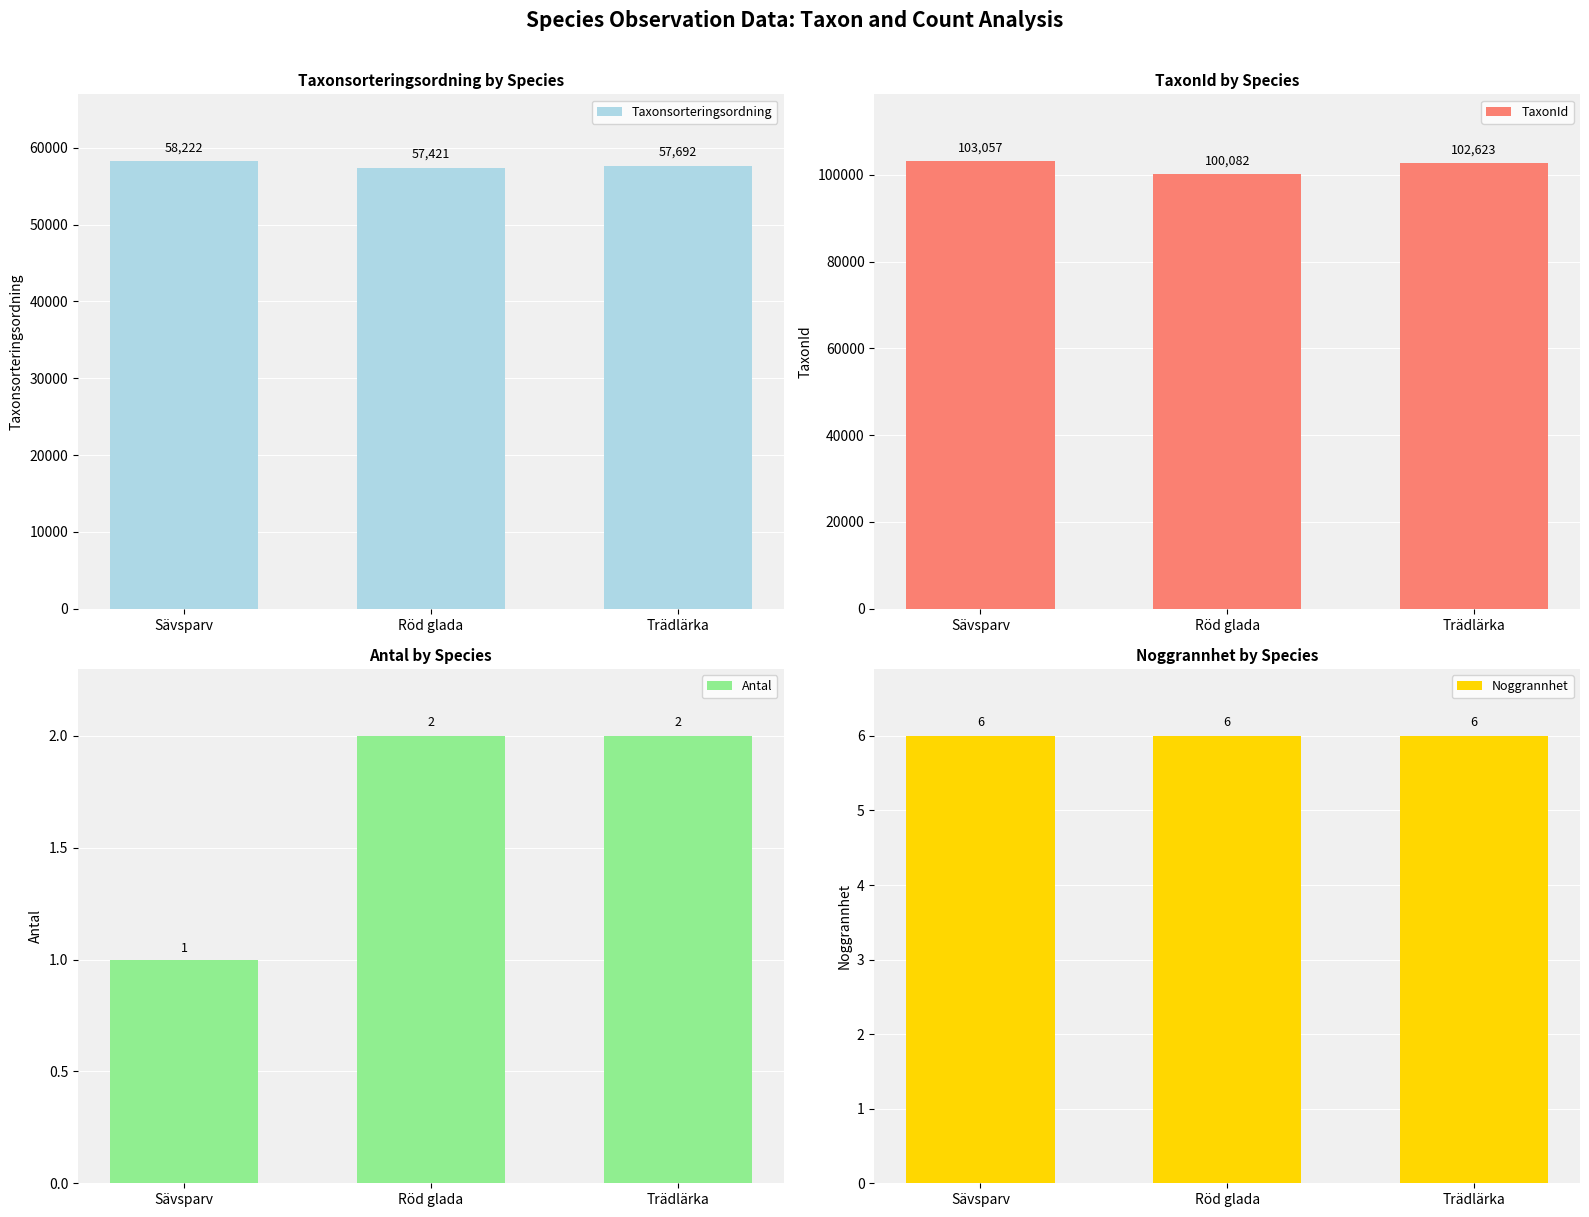

Which series has the widest spread of values?

TaxonId